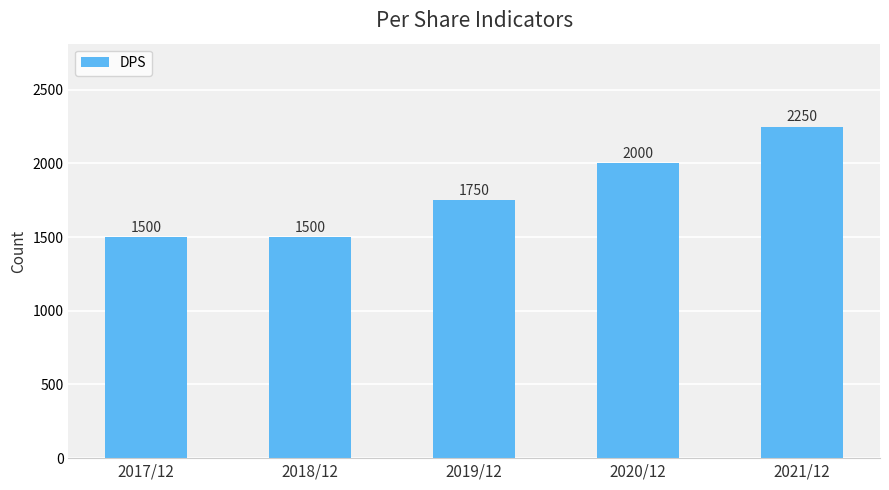

What is the average value?

1800